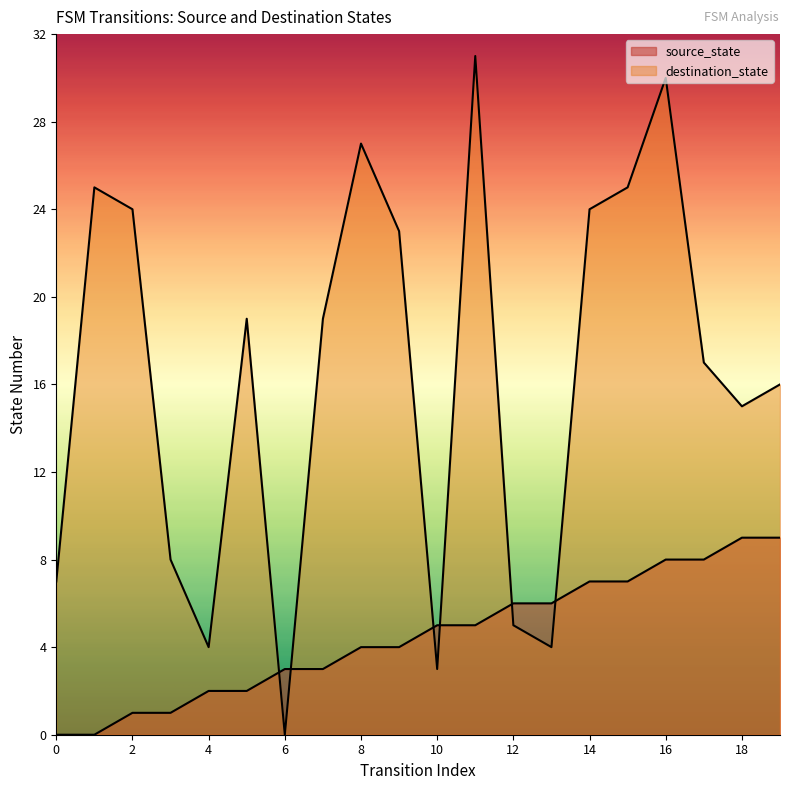

At which label does source_state first exceed 5?

12